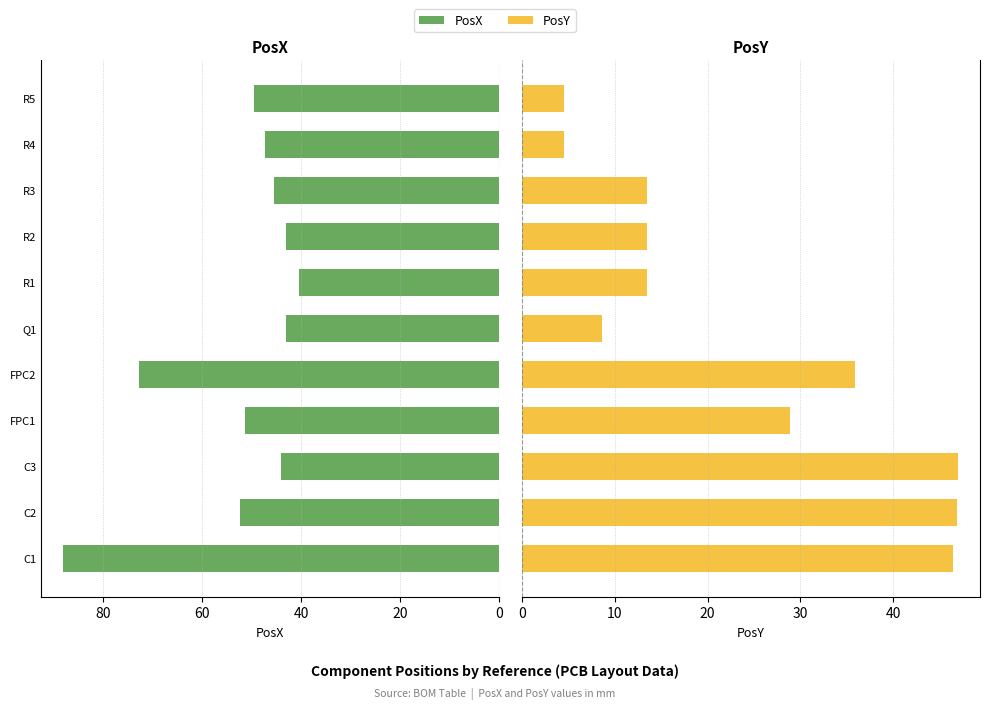

Which series has the largest range (max minus min)?

PosX